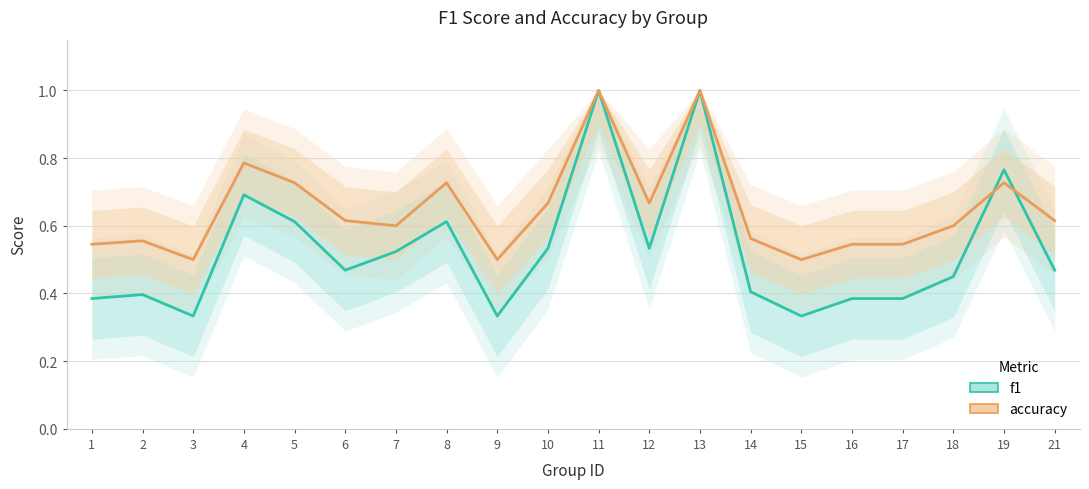

The value of accuracy at 2 is 0.6. True or false?

True